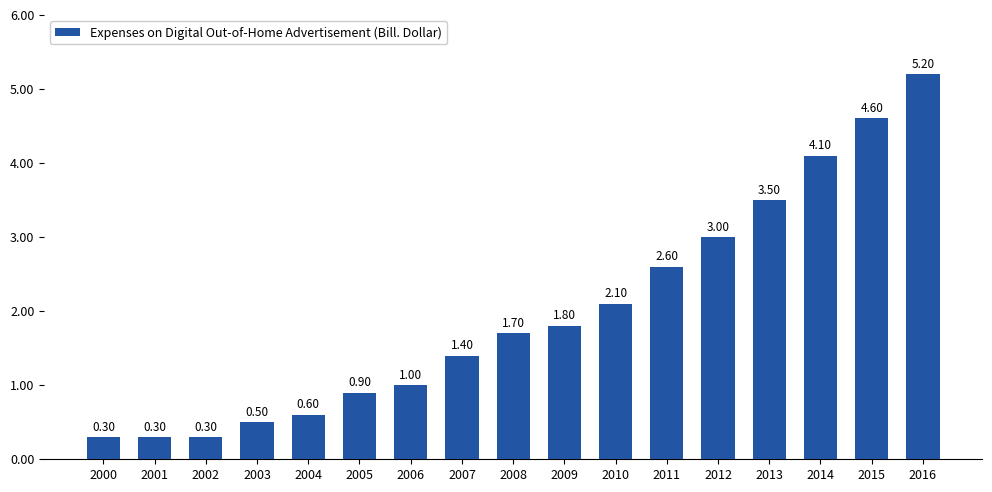

The value at 2009 is 2.4. True or false?

False